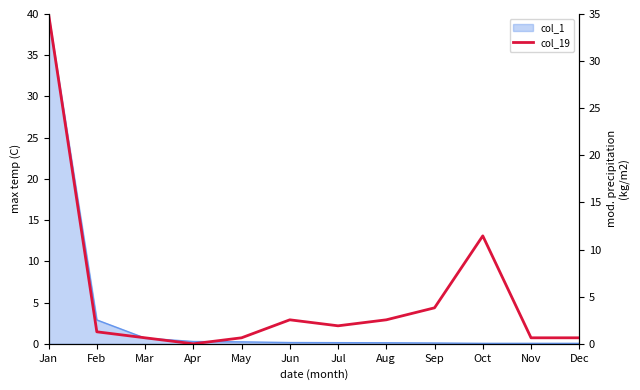

True or false: there are more than 2 points higher than both neighbors.

False